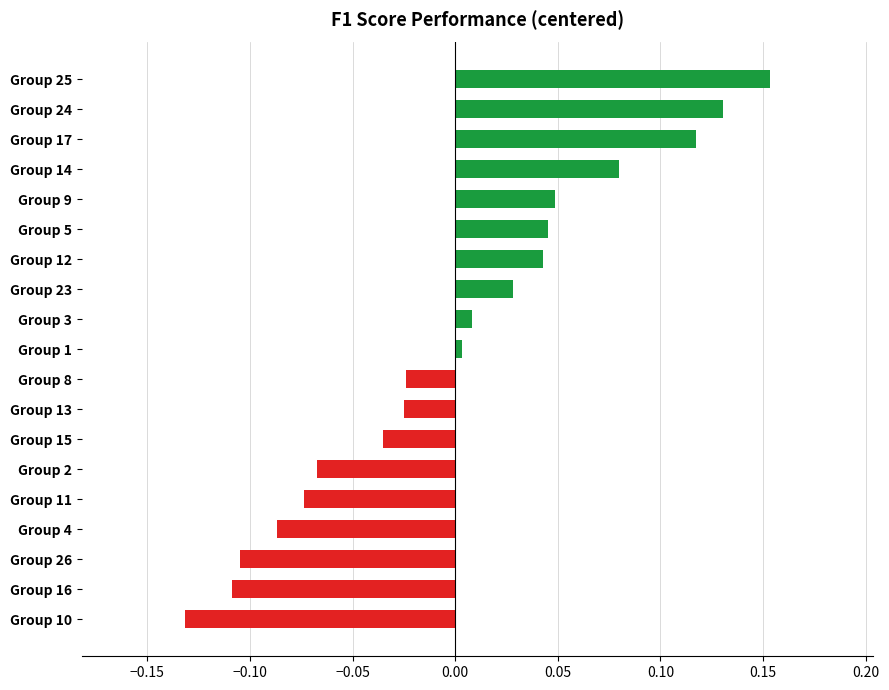

Between Group 5 and Group 2, which is larger?

Group 5